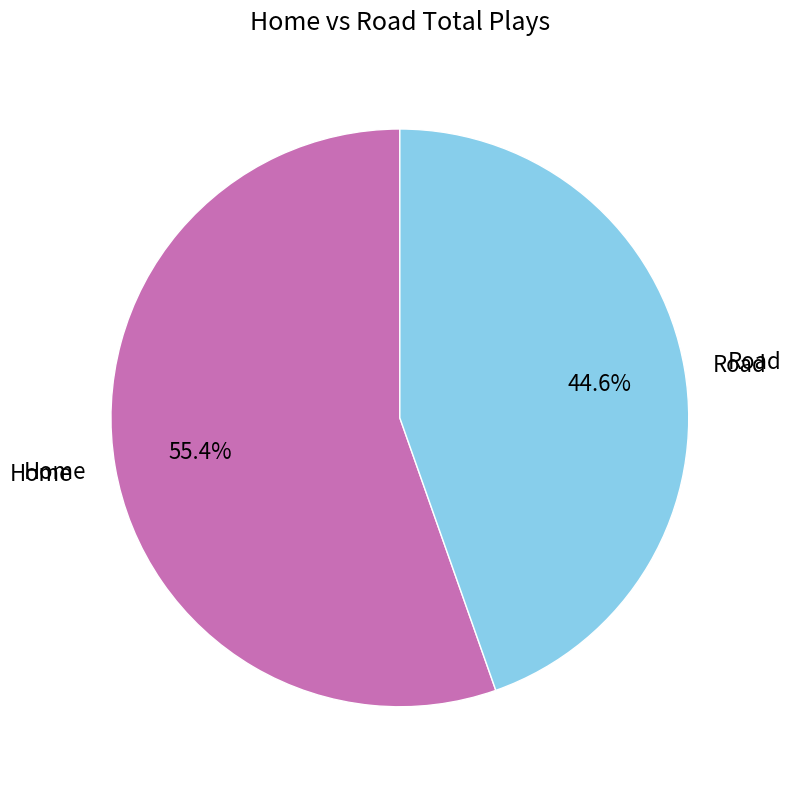

What portion of the pie excludes Road?

55.4%